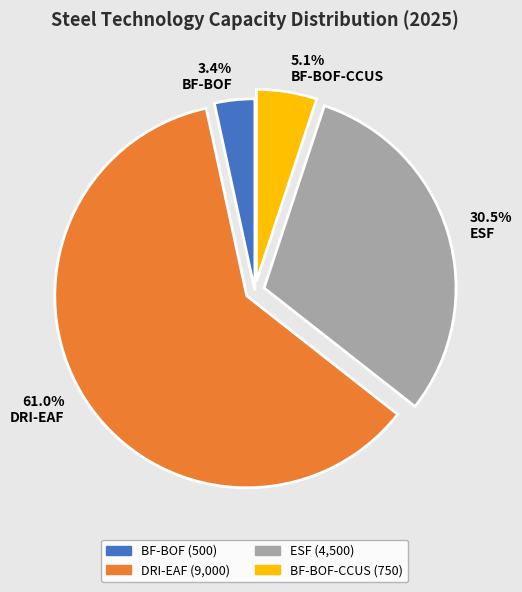

How much of the chart is everything except DRI-EAF?

39.0%